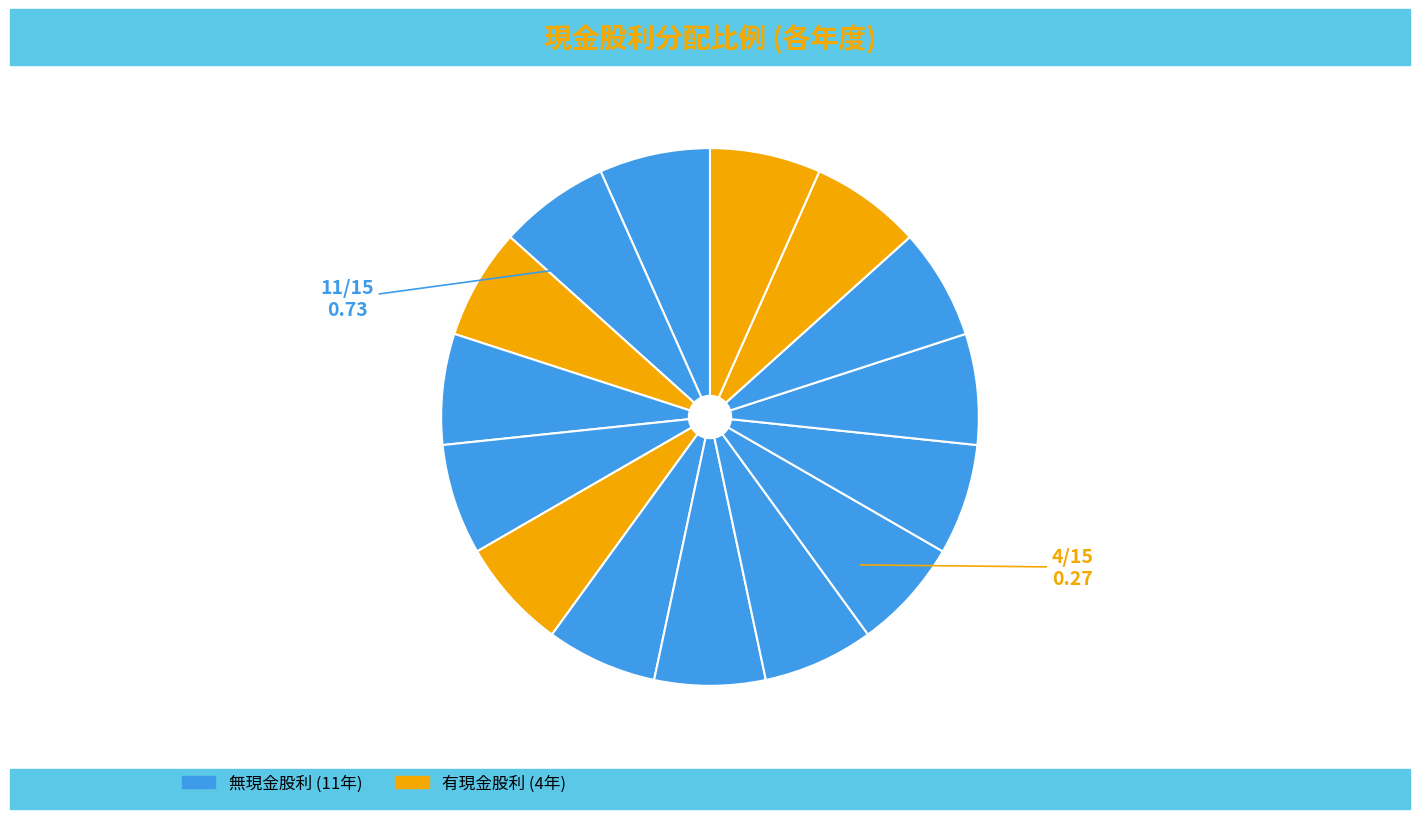

How many slices are in this pie chart?

15